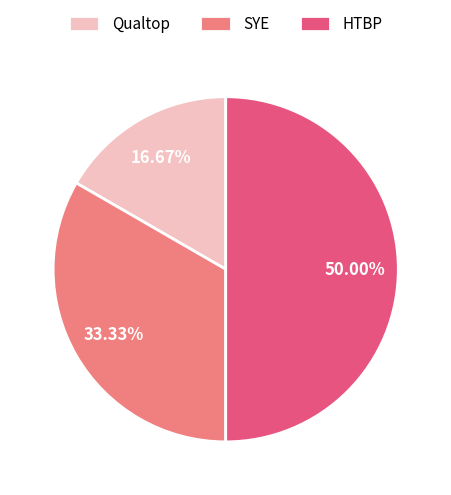

The SYE slice represents 26% of the pie. True or false?

False